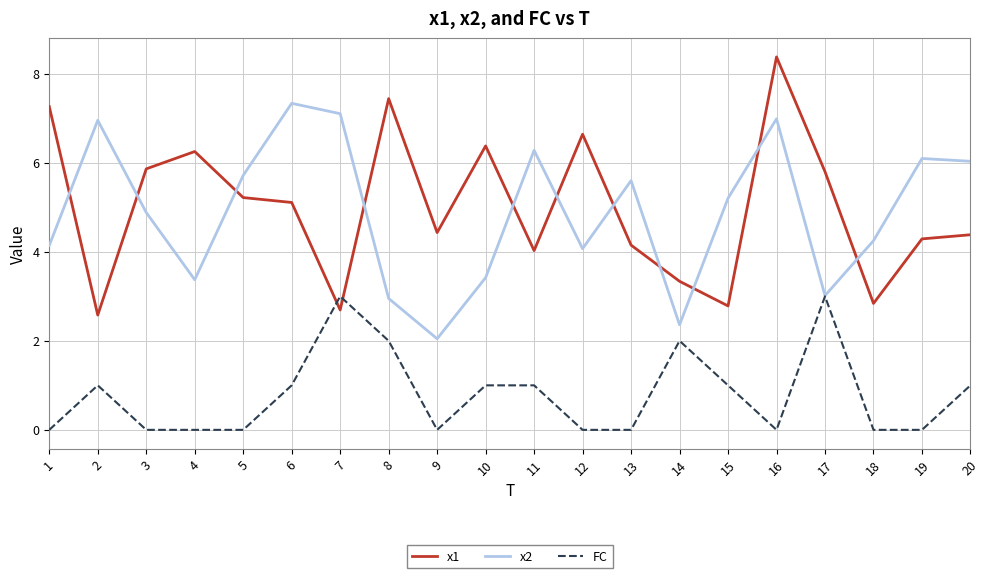

How many distinct data groups are displayed?

3